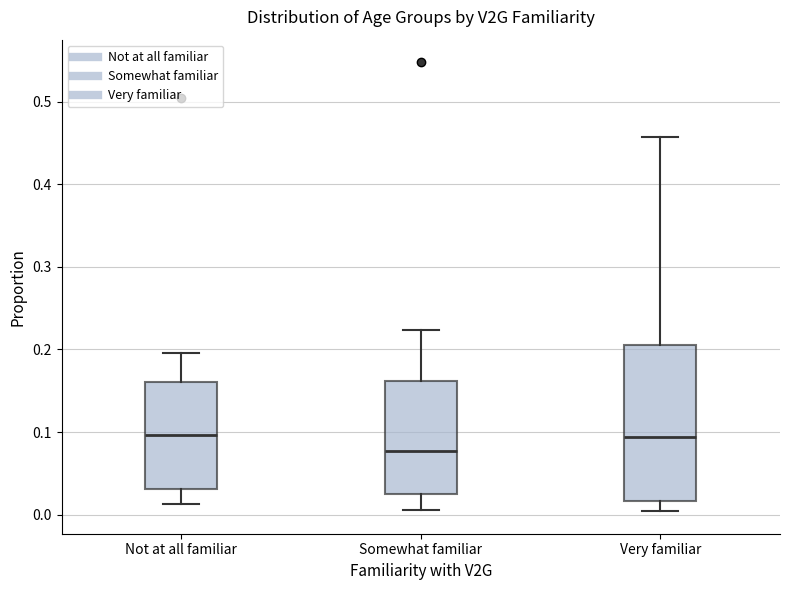

Reading left to right, read every box against the y-axis: the position of its median line, the range the box covers, and the ends of its whiskers. The values are not printed on the chart, so give them approximately, as read against the axis.

Not at all familiar: median 0.10, box 0.03 to 0.16, whiskers 0.01 to 0.20
Somewhat familiar: median 0.08, box 0.02 to 0.16, whiskers 0.01 to 0.22
Very familiar: median 0.09, box 0.02 to 0.21, whiskers 0.00 to 0.46